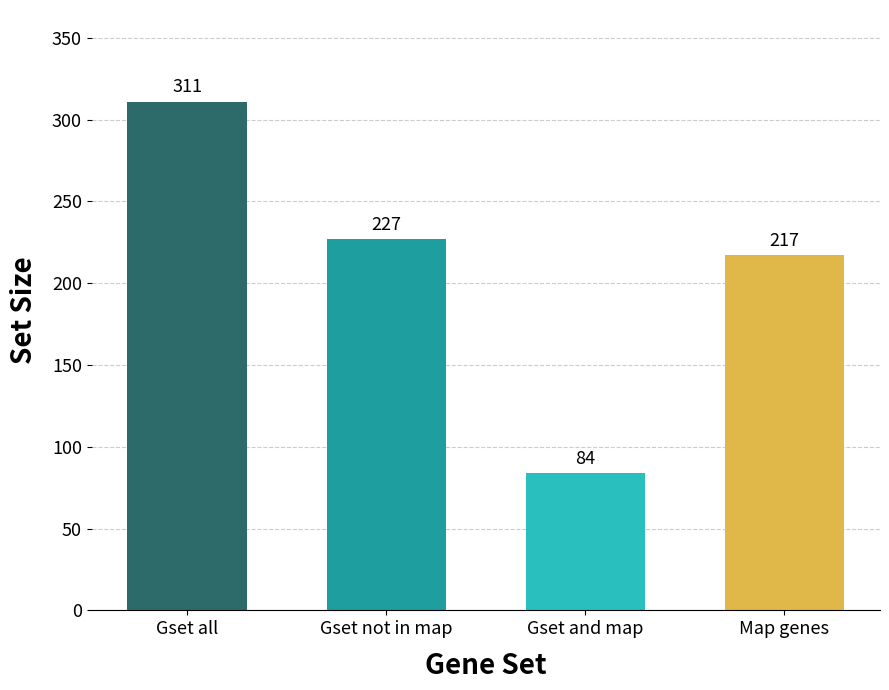

How many data points are less than 227?

2